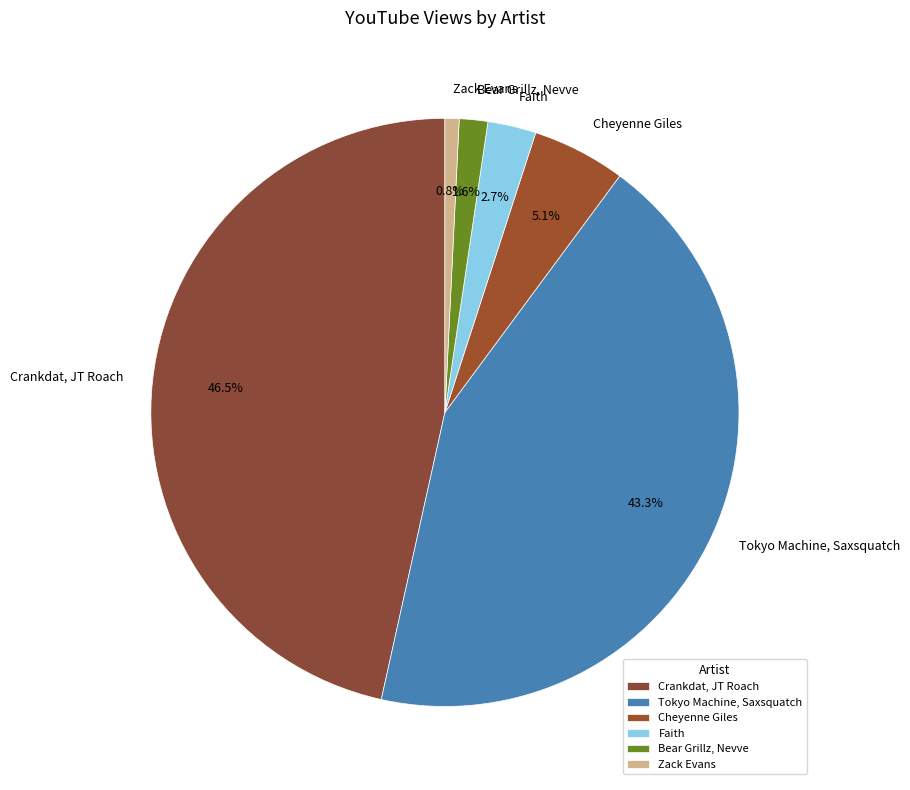

True or false: Cheyenne Giles accounts for 5% of the total.

True